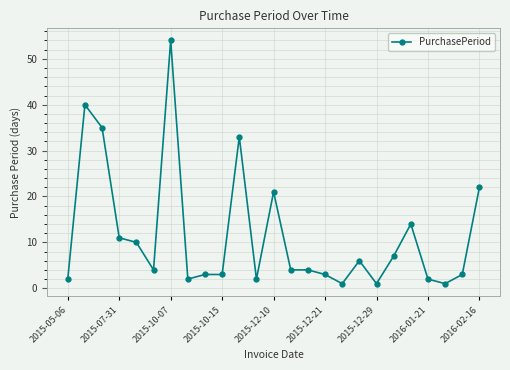

What is the value of the 18th point from the left?

6